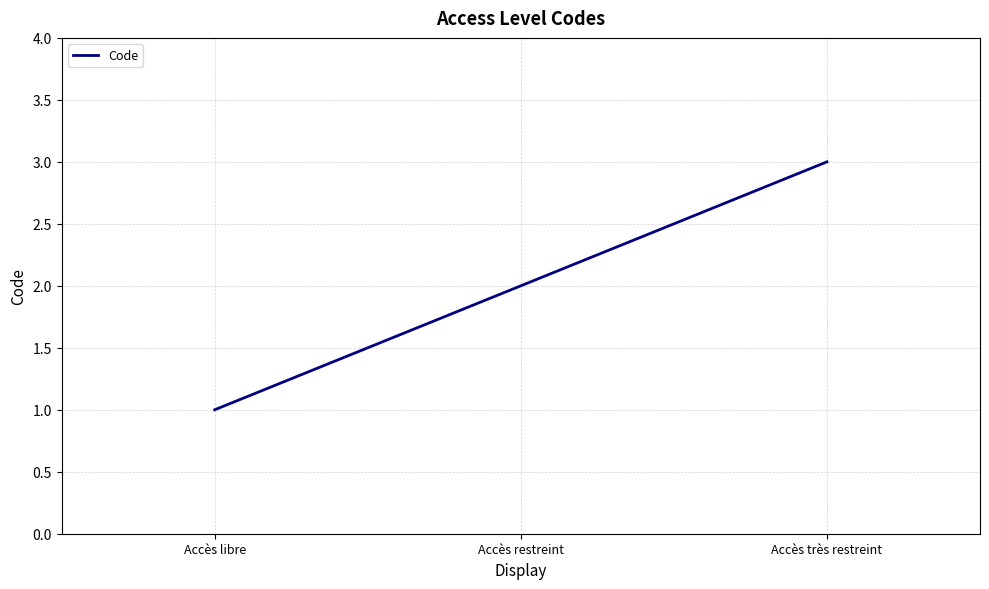

Reading right to left, what are all the values shown in this chart?

3	2	1